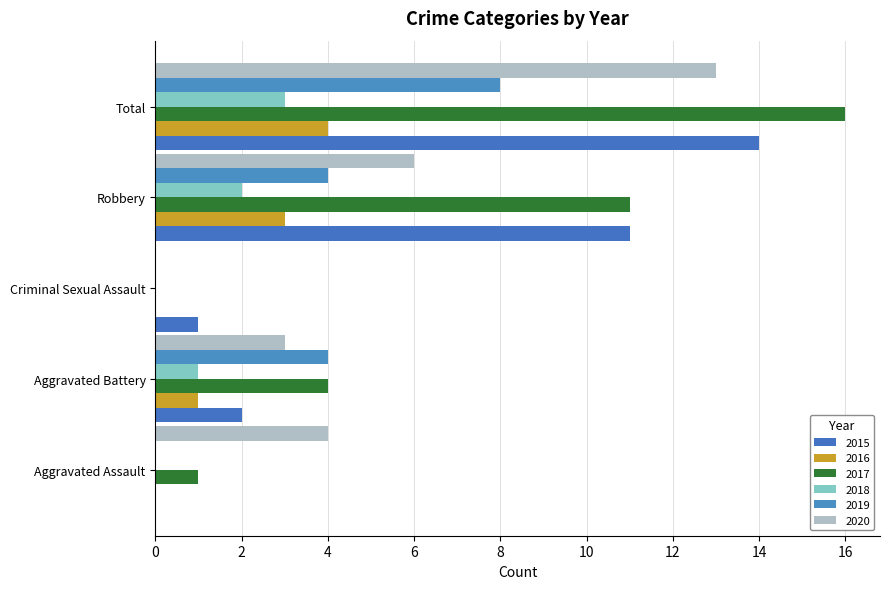

How many categories are shown in the chart?

5